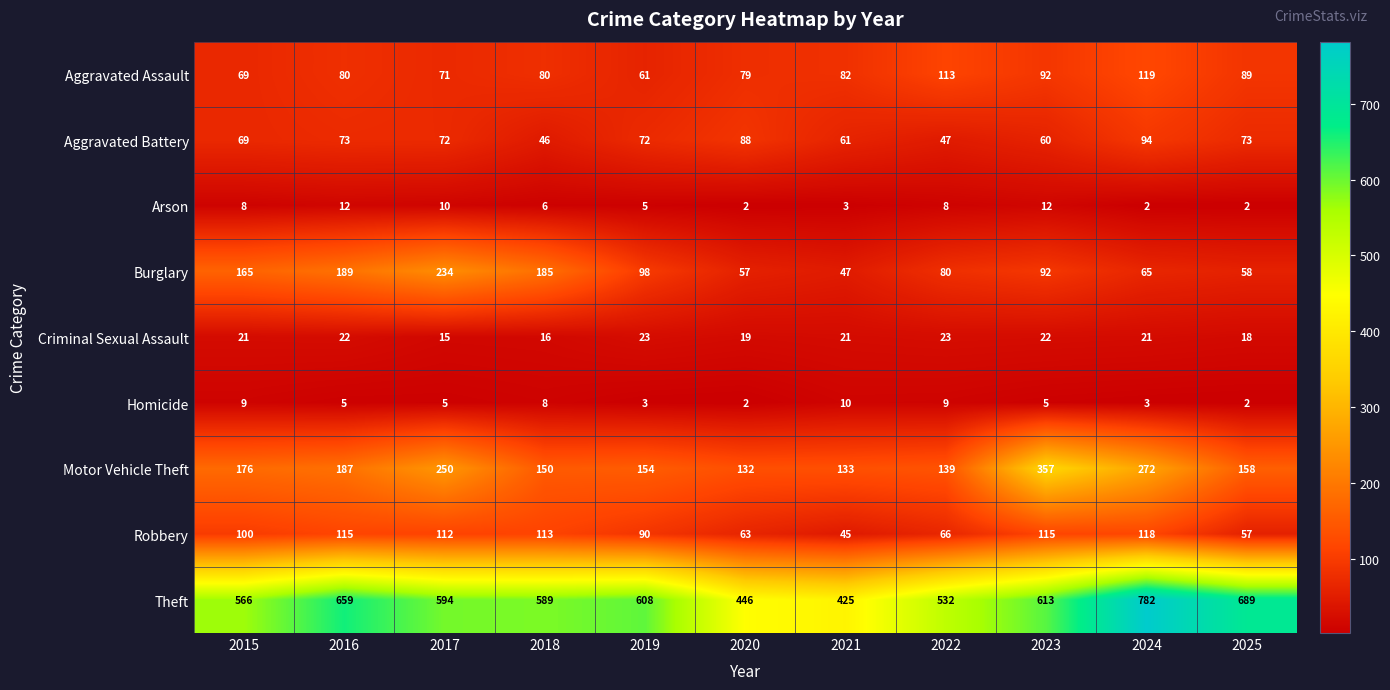

How many series are shown in this chart?

9